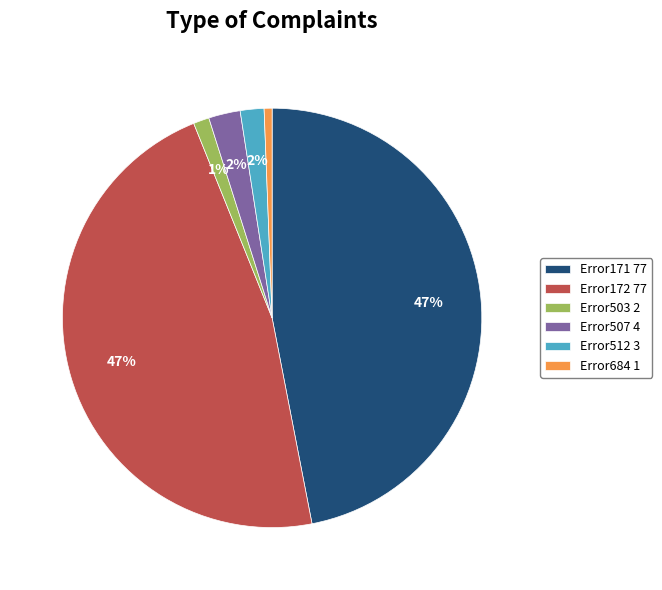

Is there a majority slice in this chart?

No